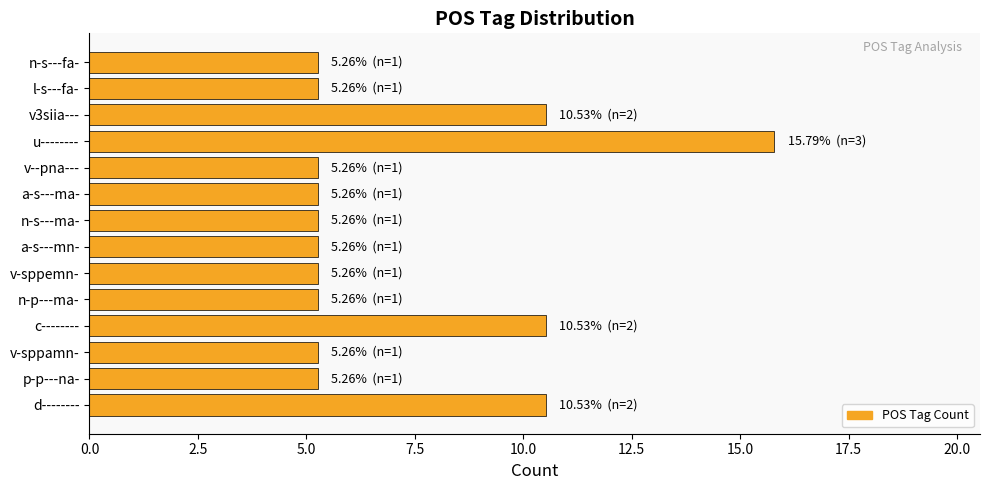

What is the sum of all values?

100.0